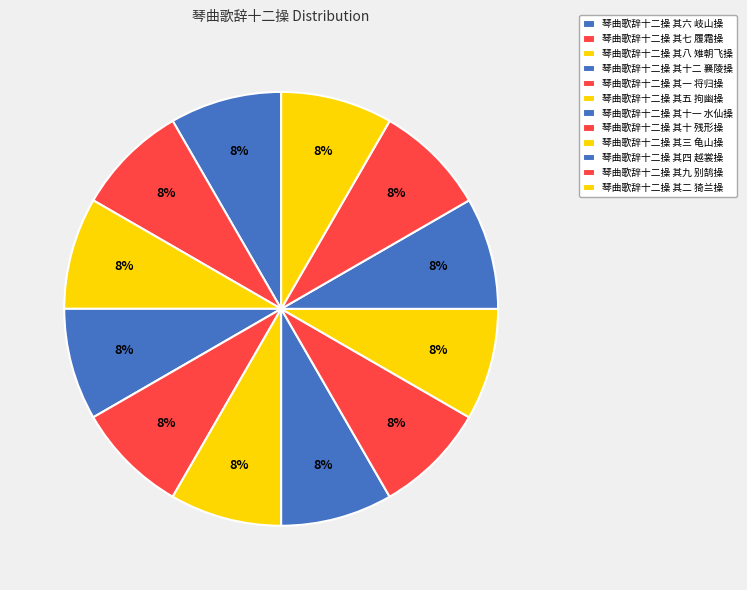

How many segments does this pie chart have?

12